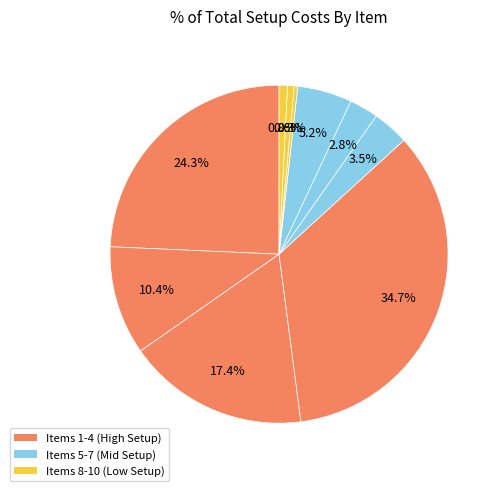

How many segments does this pie chart have?

10